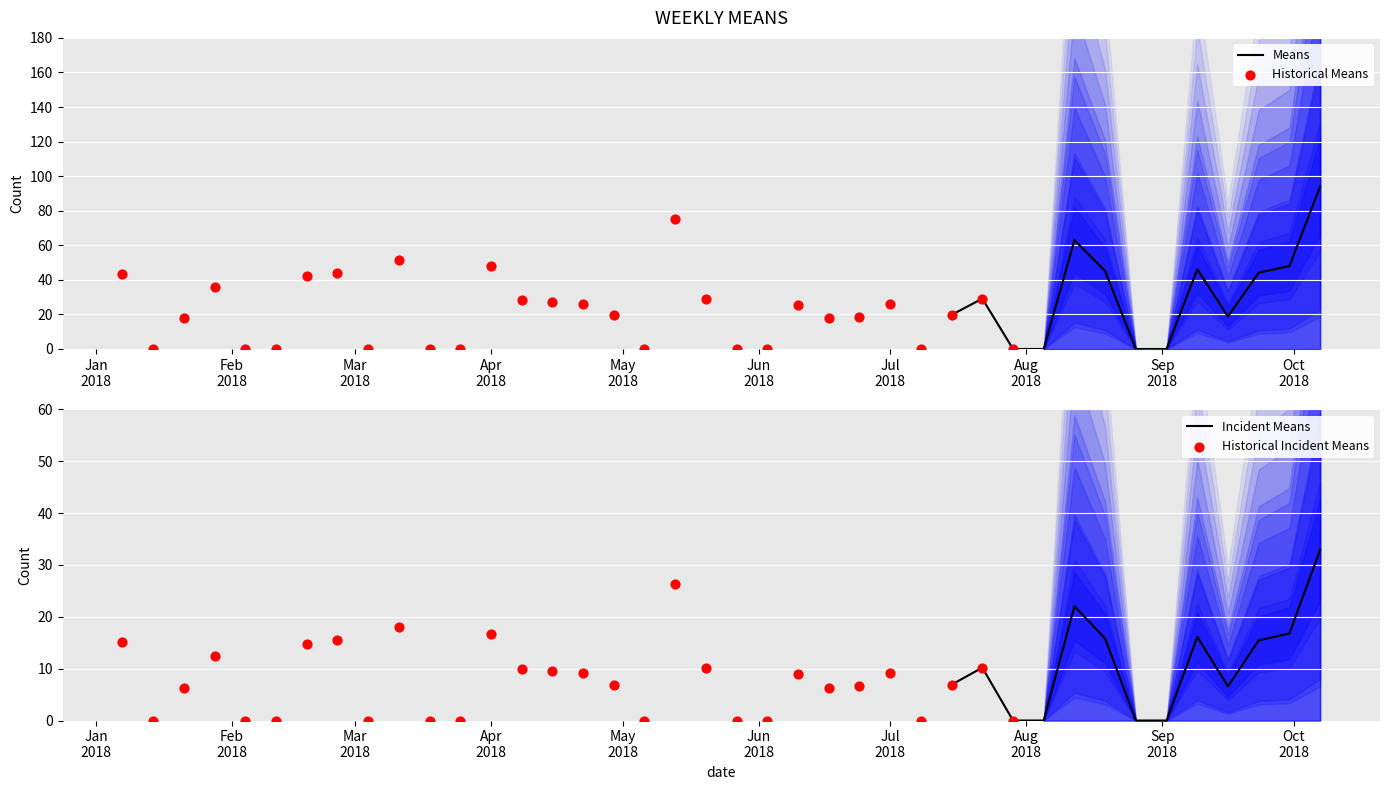

Which has a higher value, 2018-08-19 or 2018-02-18?

2018-08-19